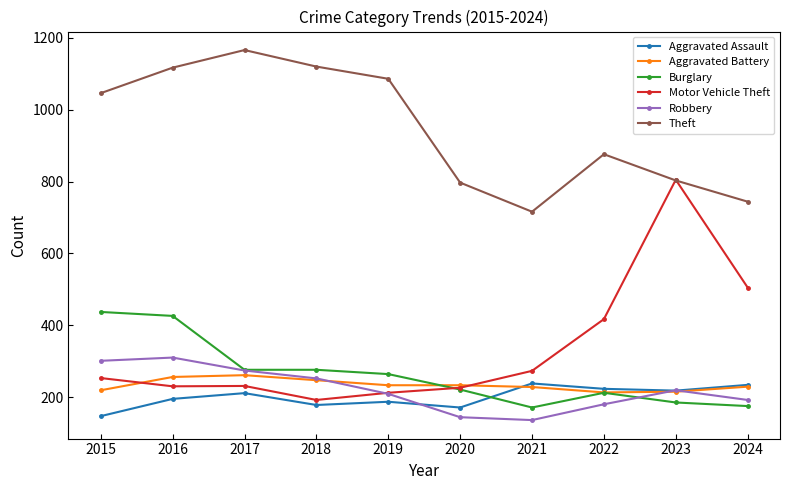

At which label is Motor Vehicle Theft closest to 498?

2024